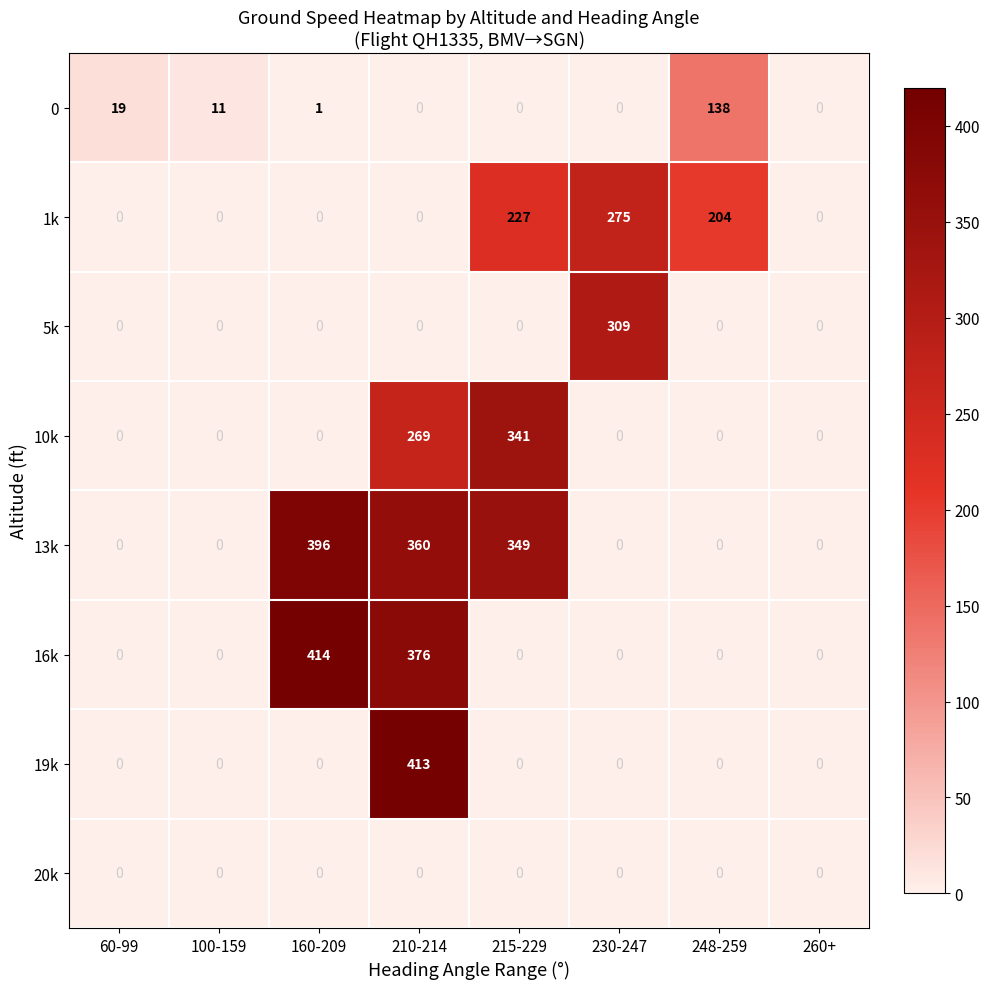

What value does the 0 series have at 100-159?

11